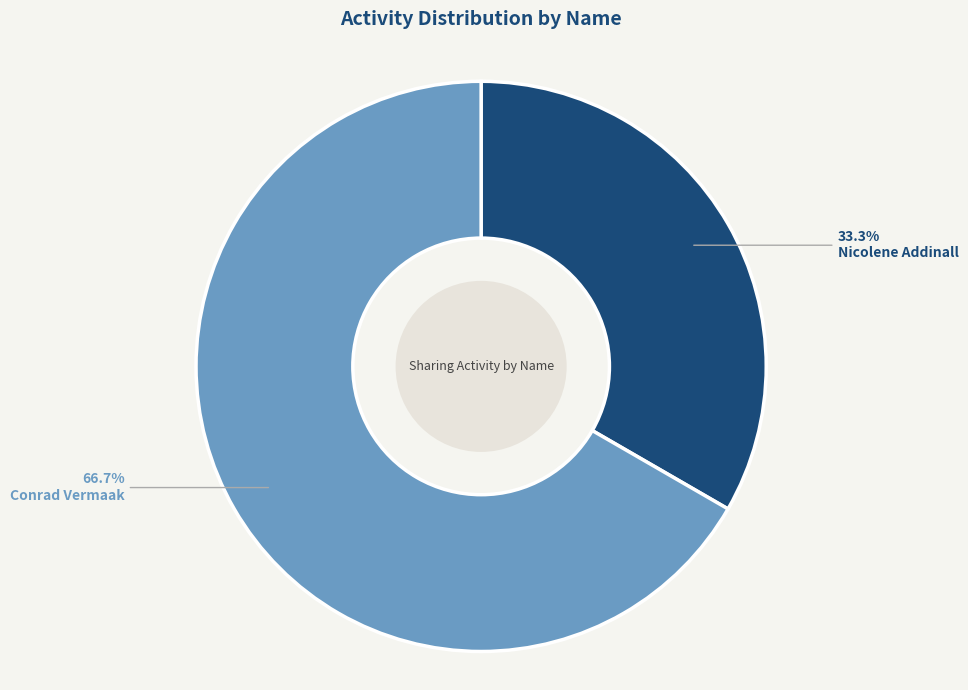

Is there a majority slice in this chart?

Yes